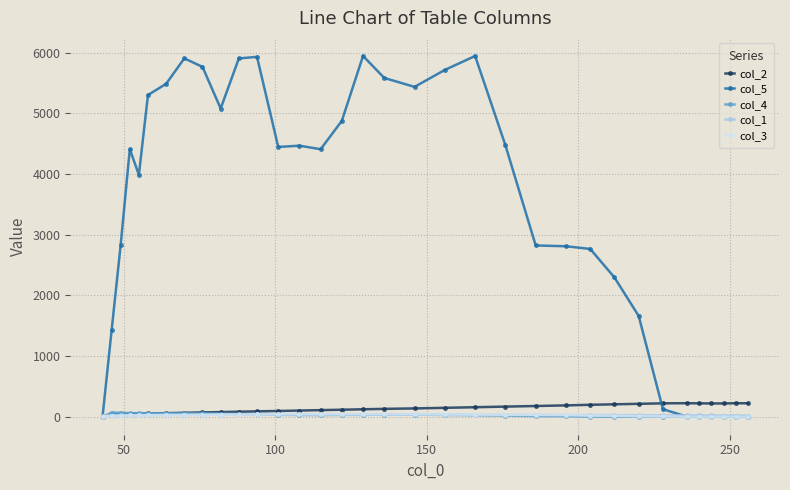

What is the difference between the maximum and second lowest values in the col_4 series?

67.0